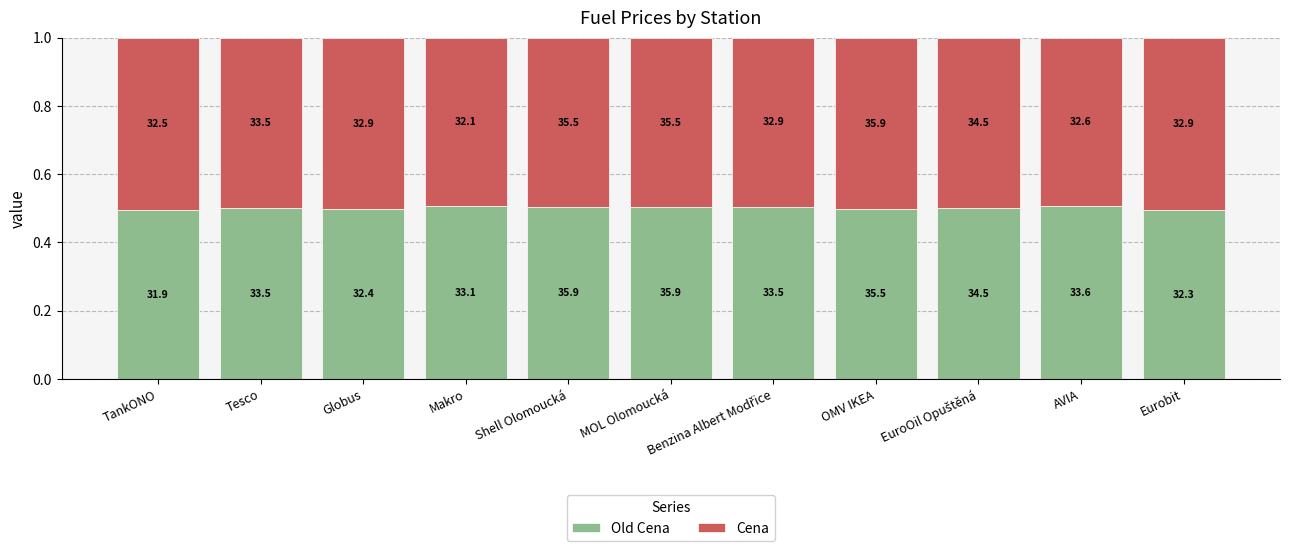

Are the bars horizontal?

No